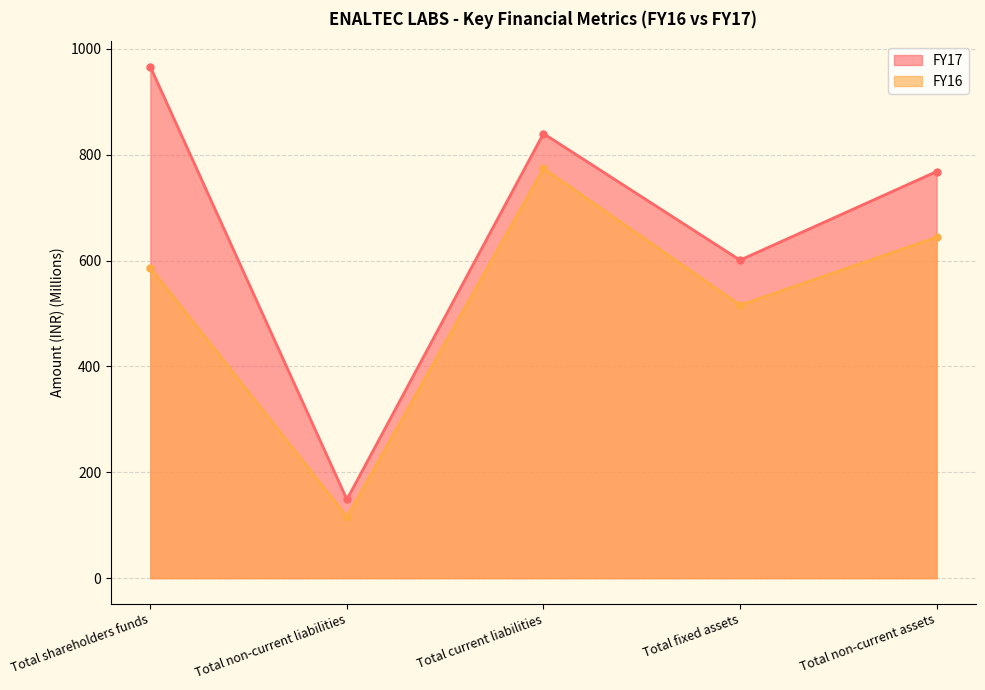

List the labels in order of FY17 value, largest first.

Total shareholders funds, Total current liabilities, Total non-current assets, Total fixed assets, Total non-current liabilities